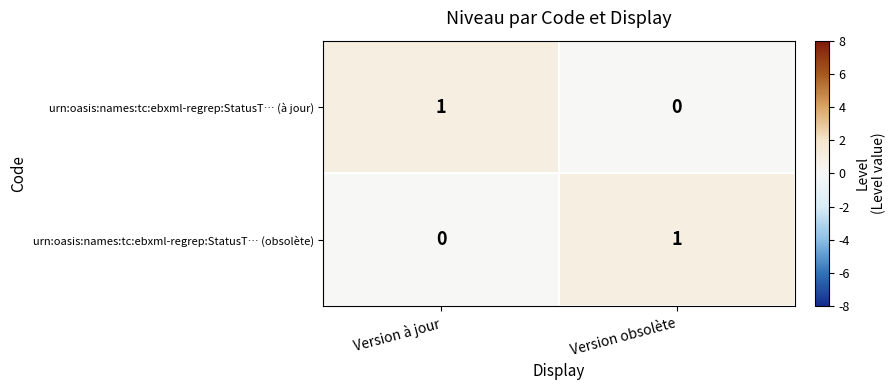

Rank the series at Version à jour from highest to lowest value.

urn:oasis:names:tc:ebxml-regrep:StatusT… (à jour), urn:oasis:names:tc:ebxml-regrep:StatusT… (obsolète)